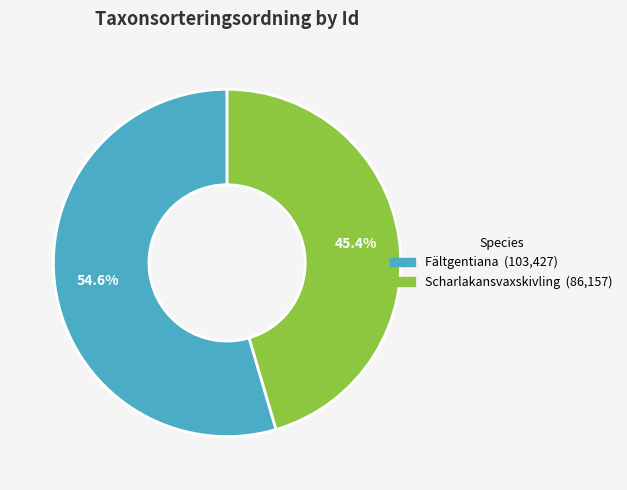

Is there a majority slice in this chart?

Yes